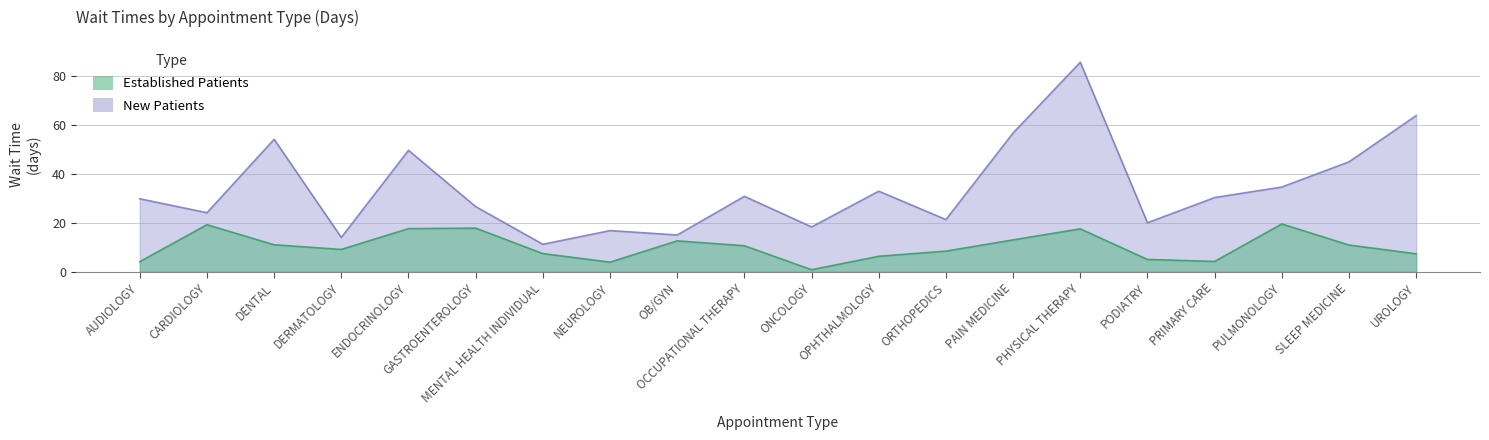

How many categories are shown in the chart?

20